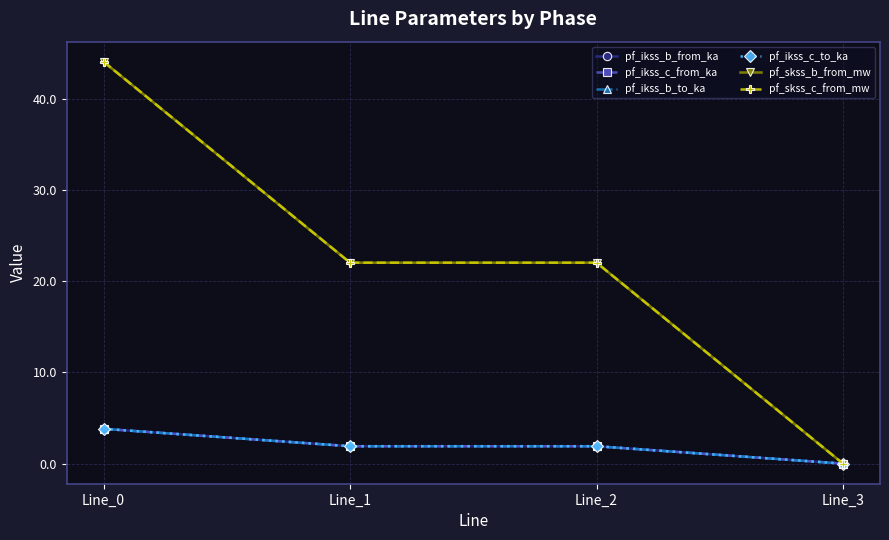

Which has a higher value, Line_1 or Line_3?

Line_1